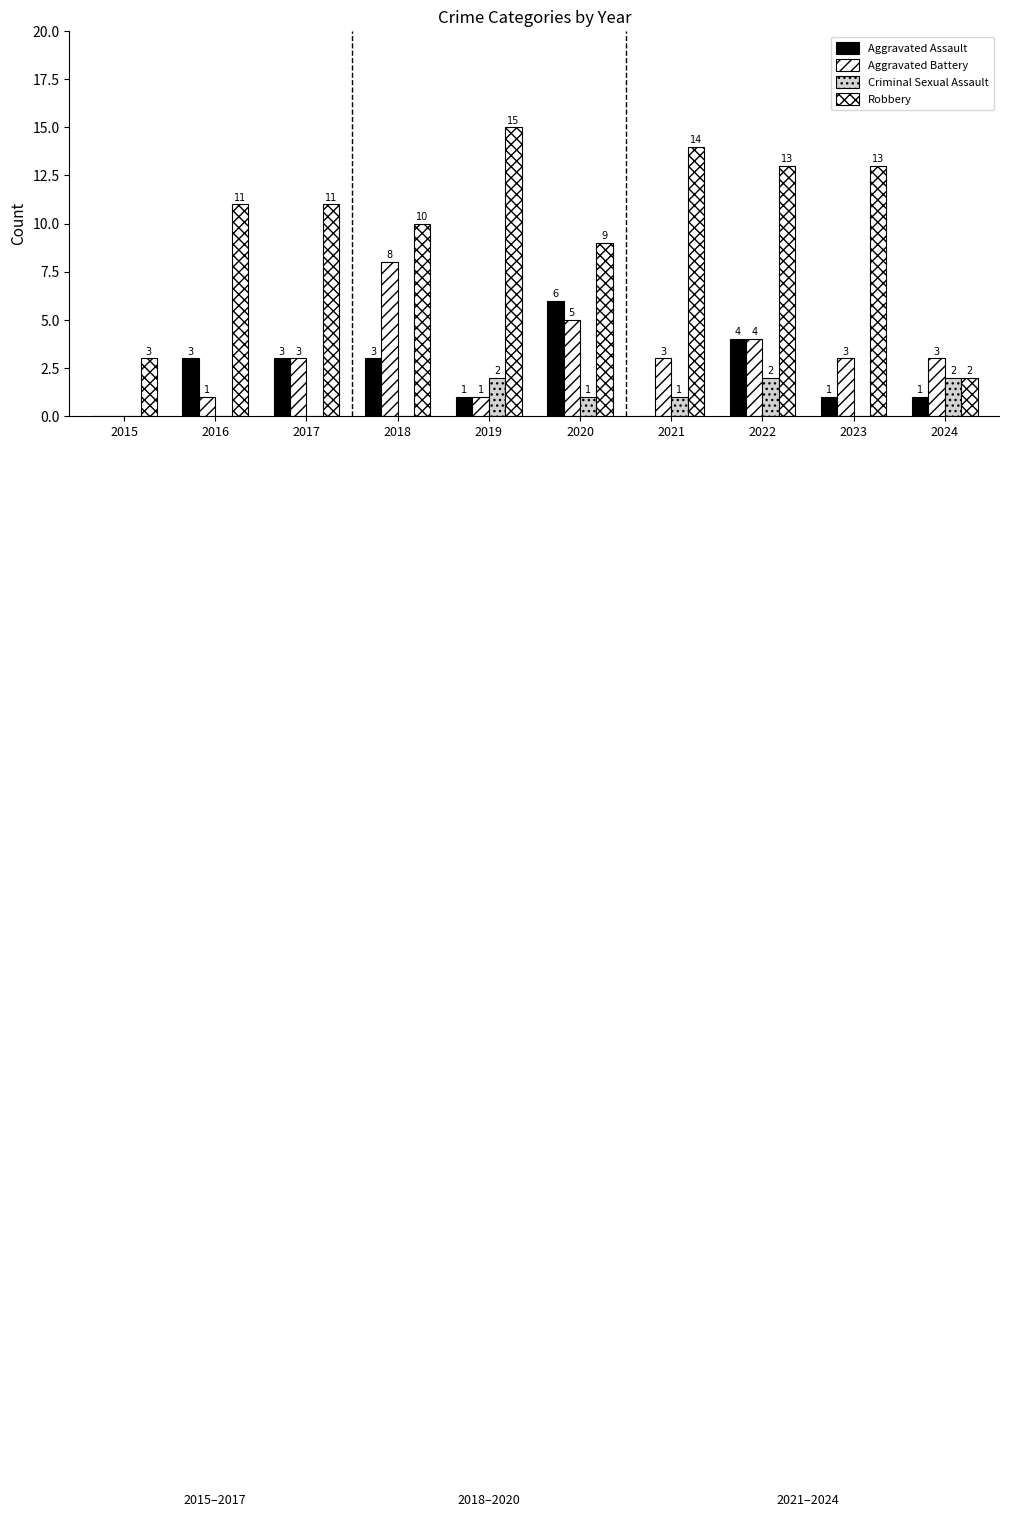

List the series in order of their peak value, highest first.

Robbery, Aggravated Battery, Aggravated Assault, Criminal Sexual Assault